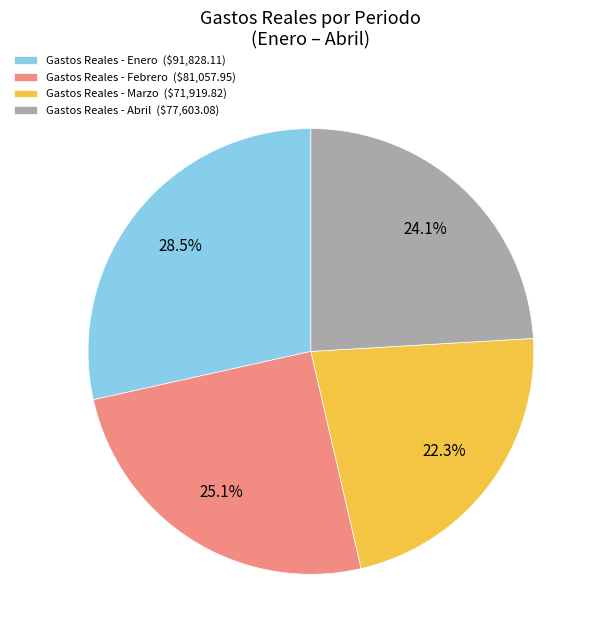

Which slice is the smallest?

Gastos Reales - Marzo ($71,919.82)